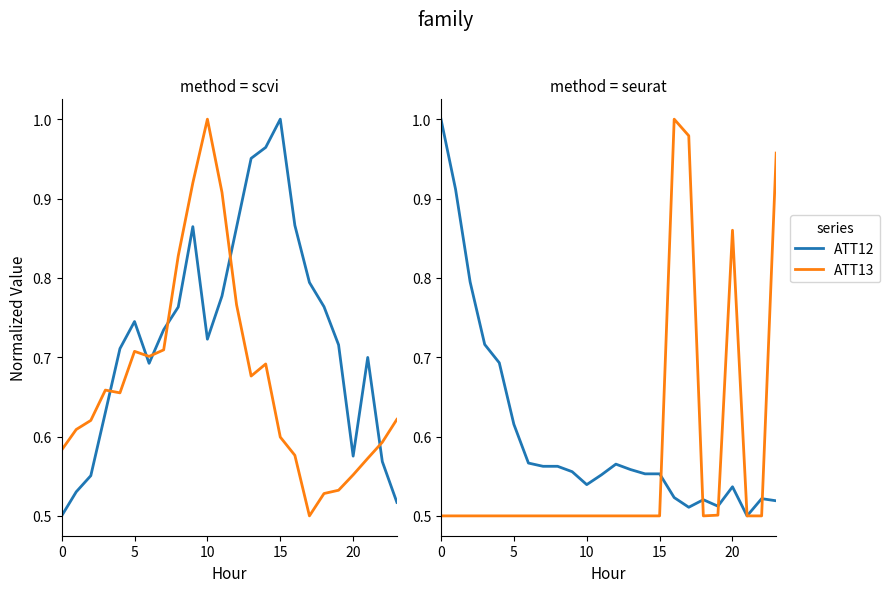

At which category is the sum across all series the highest?

16